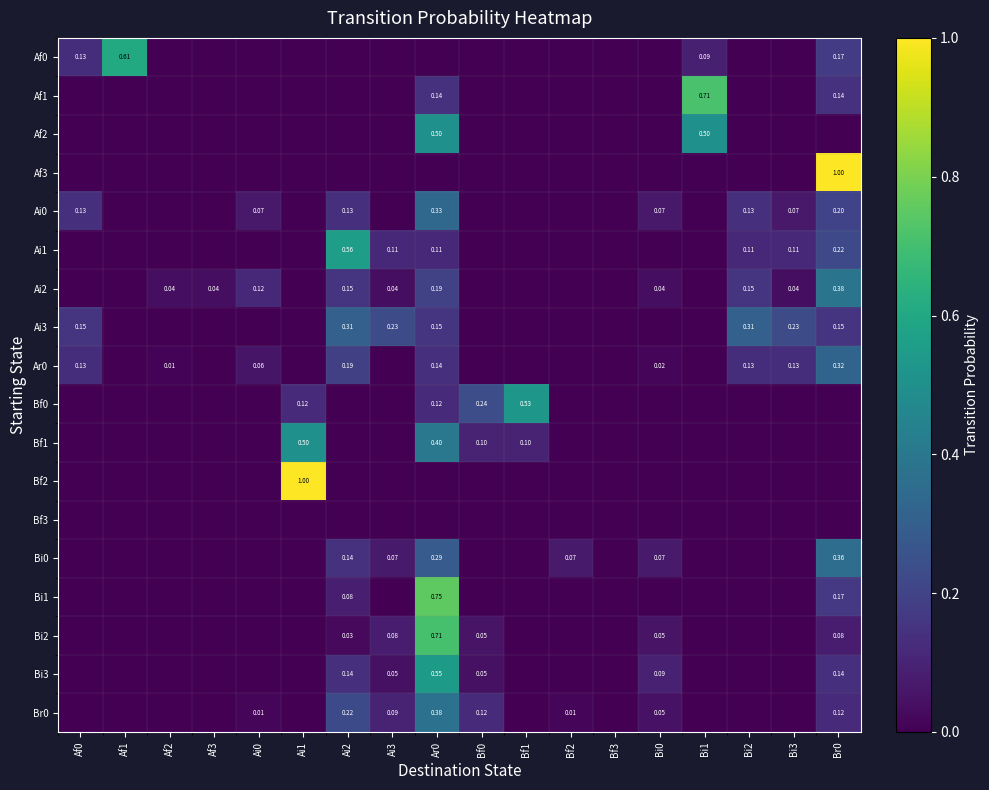

How many categories are shown in the chart?

18